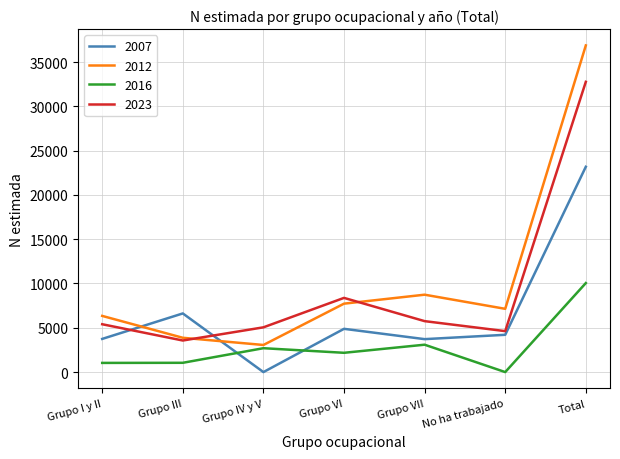

What is the highest value of the 2007 series?

23177